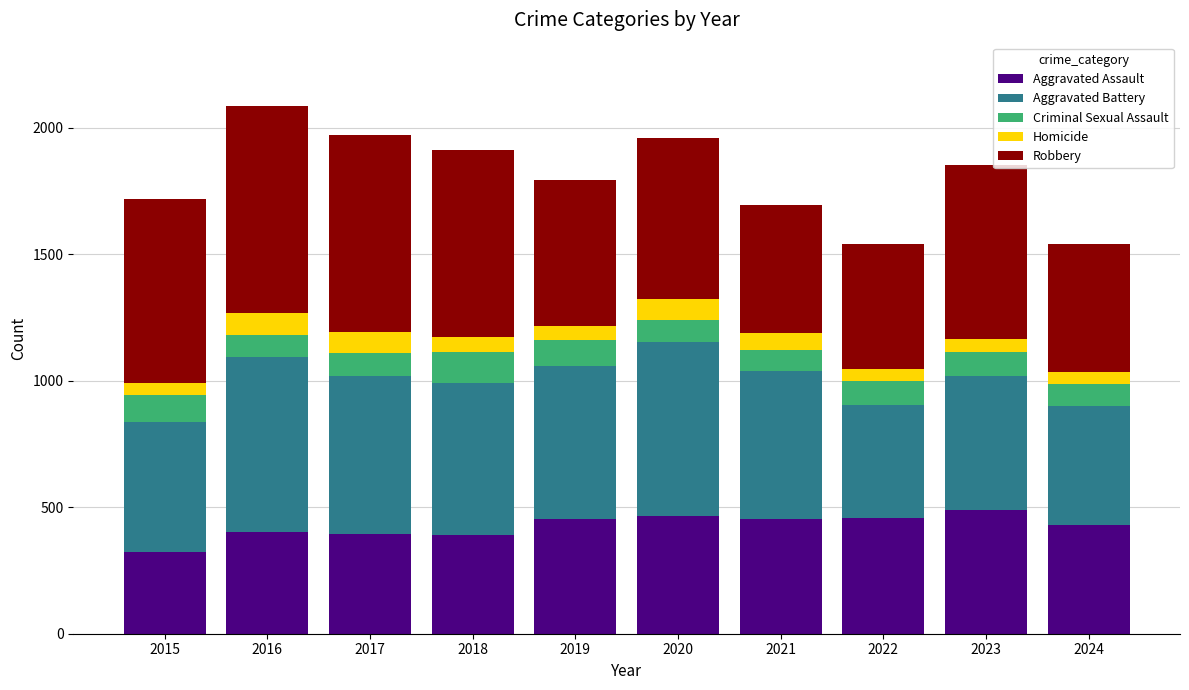

The Aggravated Assault series shows 392 at 2018. True or false?

True